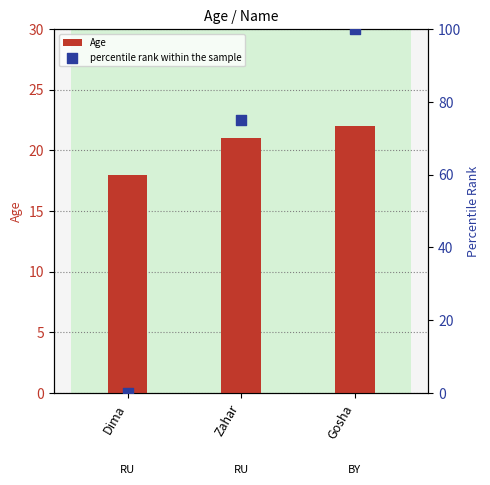

Is the value of Age at Dima greater than the value of percentile rank within the sample at Zahar?

No